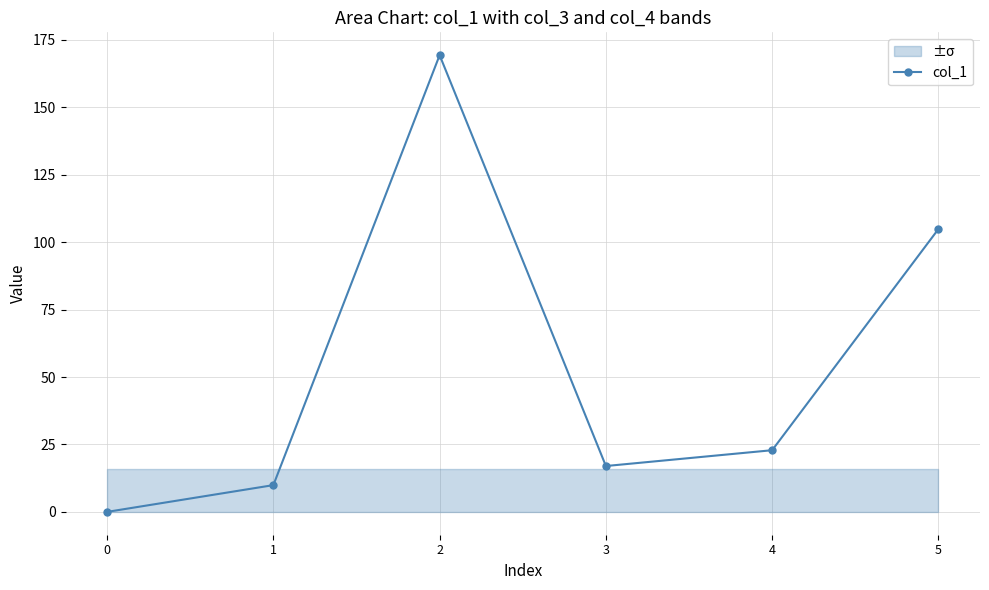

How many categories are shown in the chart?

6